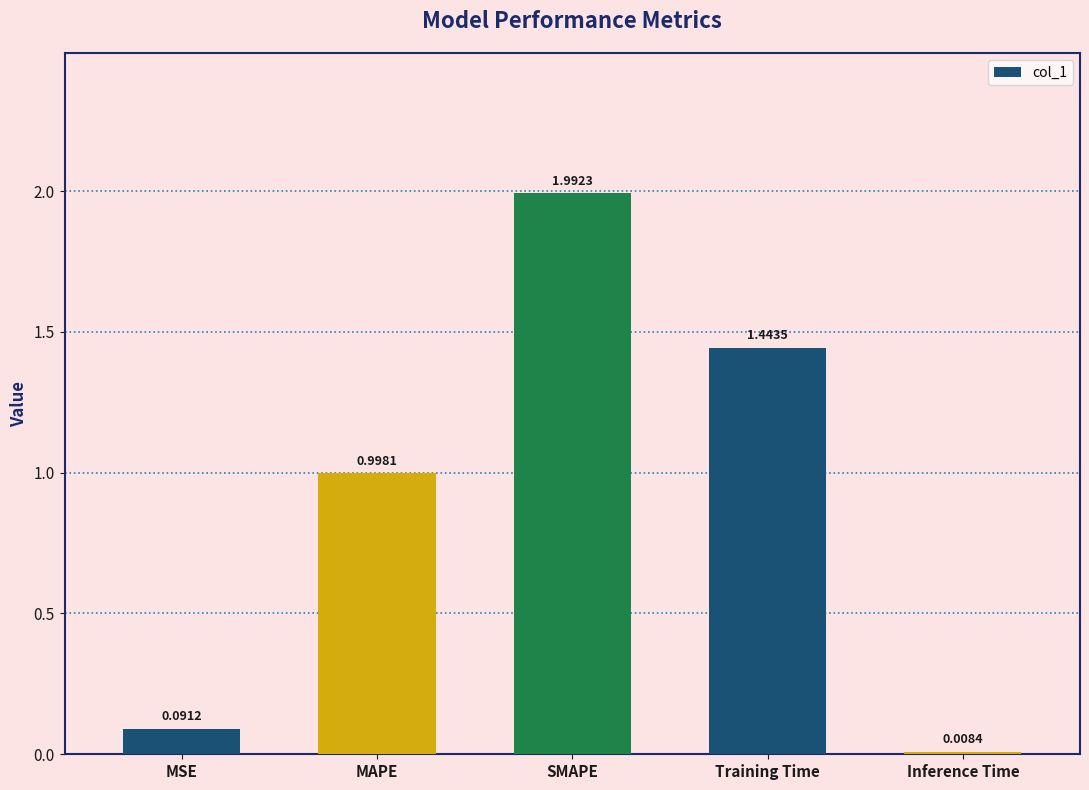

What is the average value?

0.9